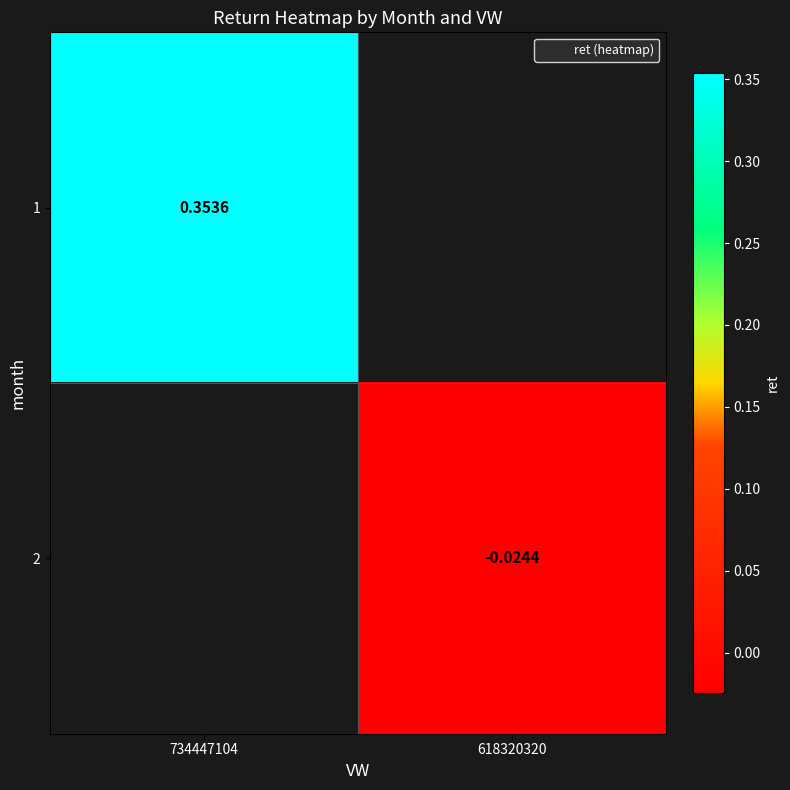

Rank the series by their average value, from highest to lowest.

1, 2